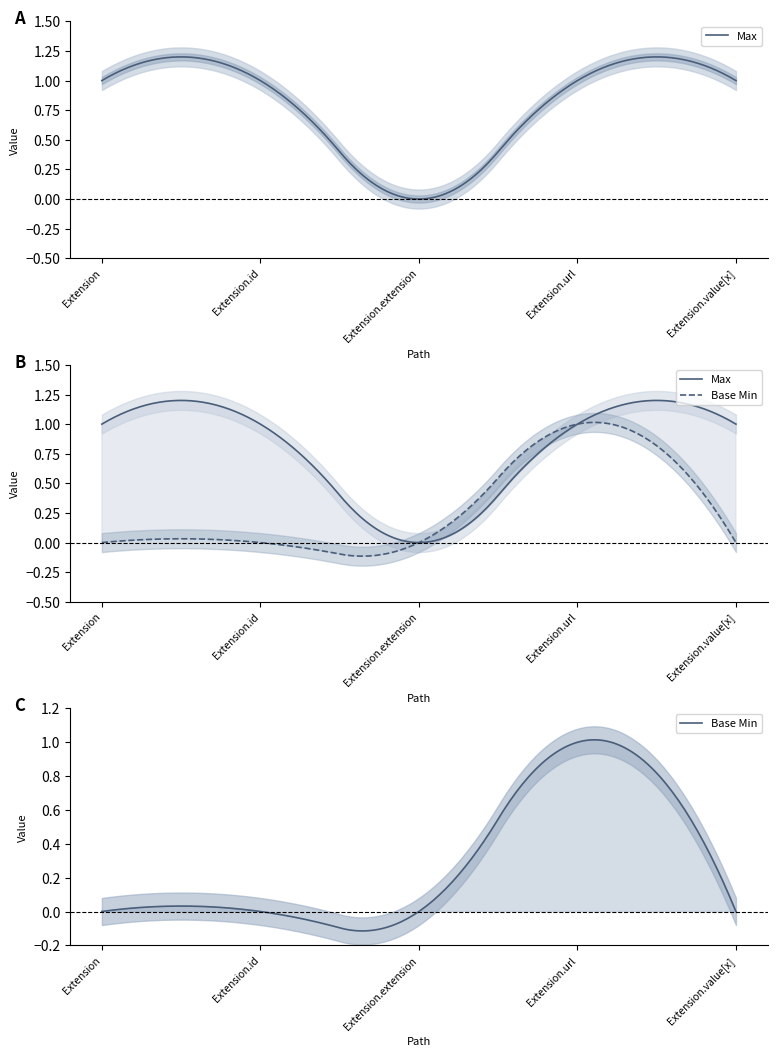

What is the value of the Base Min point at the 4th from the left?

1